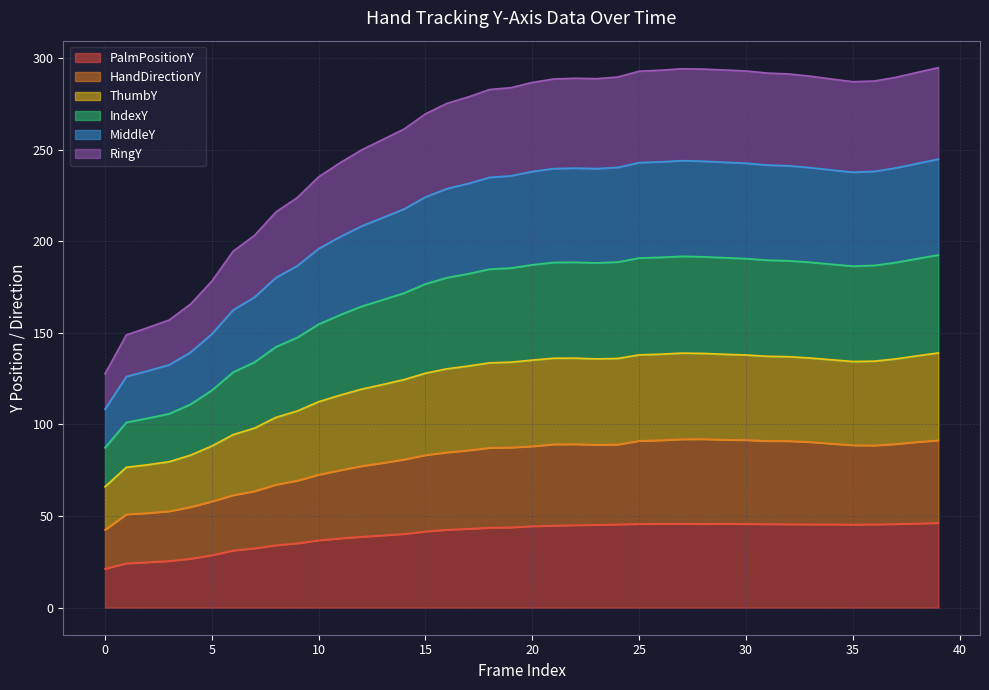

Where is the first local maximum for MiddleY?

22